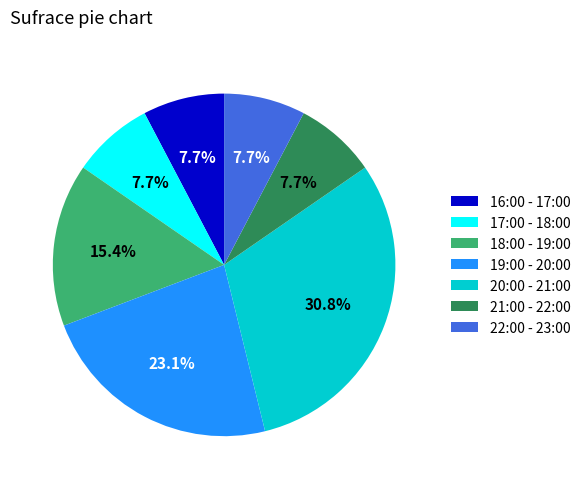

To the nearest percent, what percentage of the pie is 20:00 - 21:00?

31%